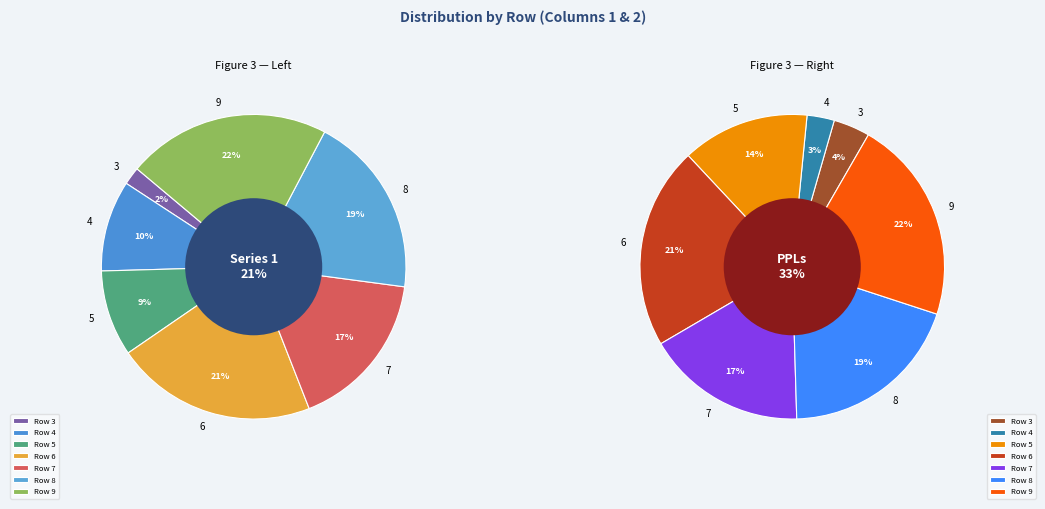

To the nearest percent, what is the average slice percentage?

14%